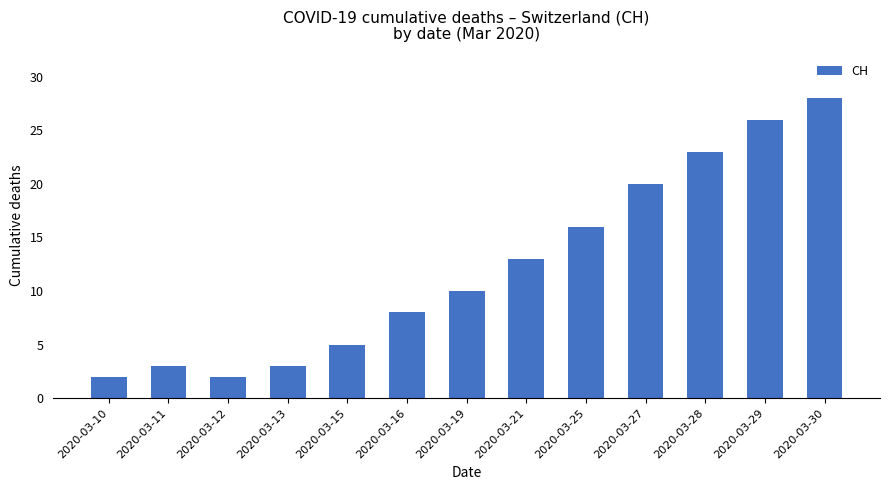

What is the difference between the values at 2020-03-27 and 2020-03-10?

18